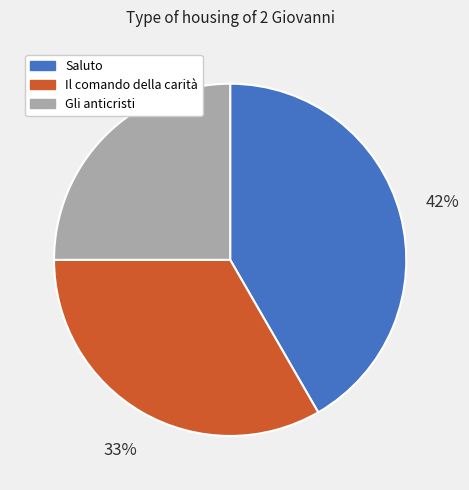

To the nearest percent, what percentage of the pie is Il comando della carità?

33%